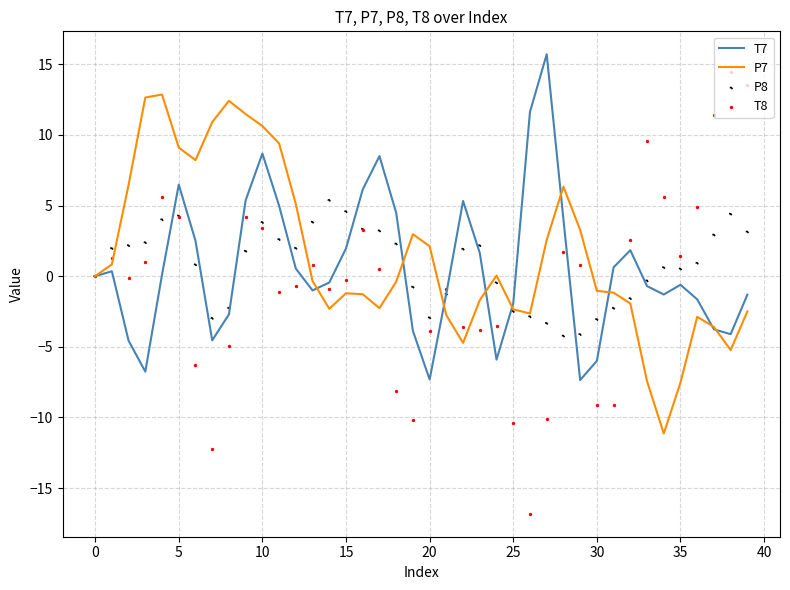

Which series has the widest spread of Y values?

T8